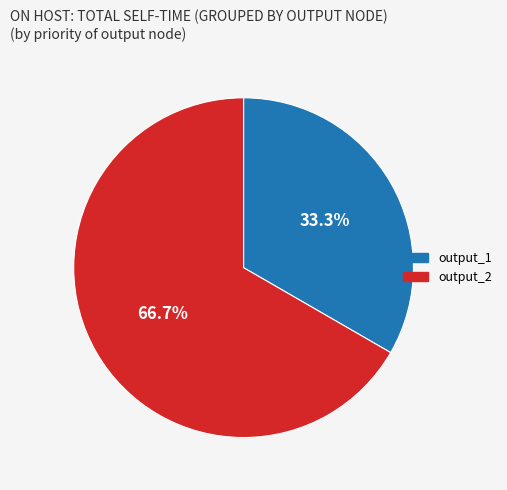

Is it true that output_1 is 33% of the pie?

True